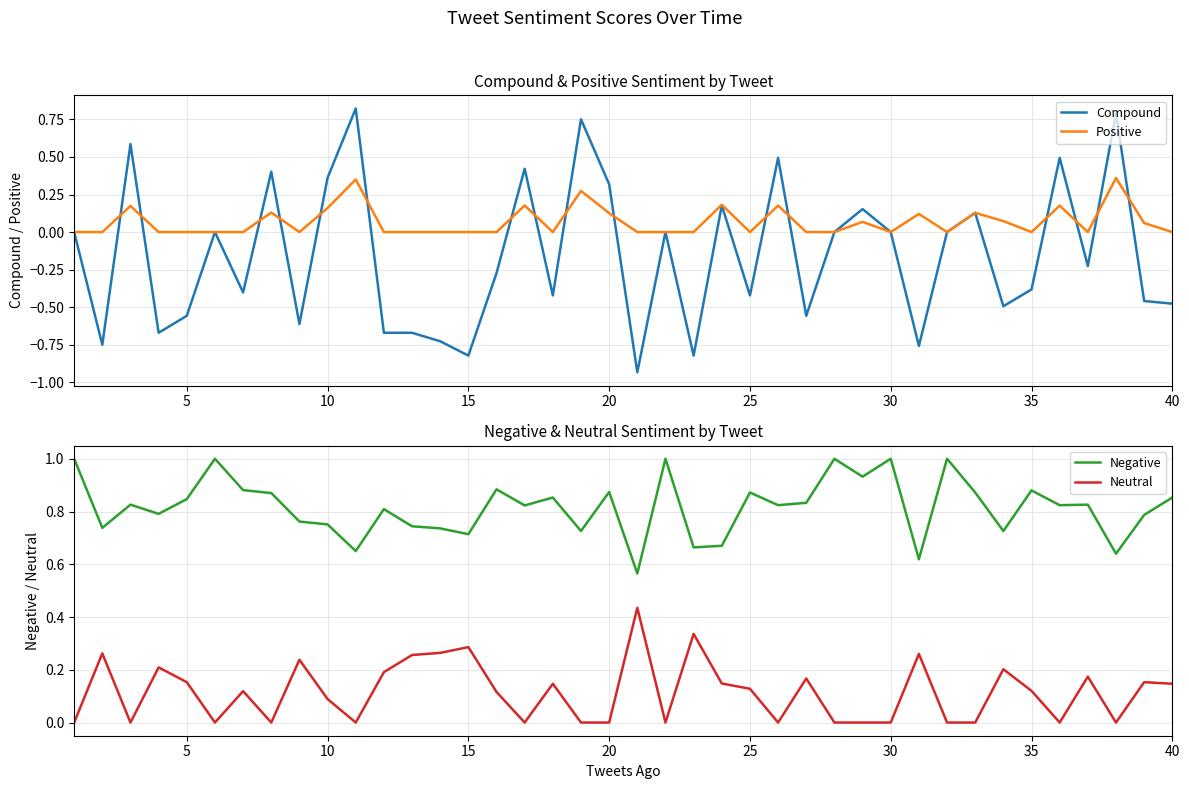

True or false: Neutral and Negative intersect in this chart.

False